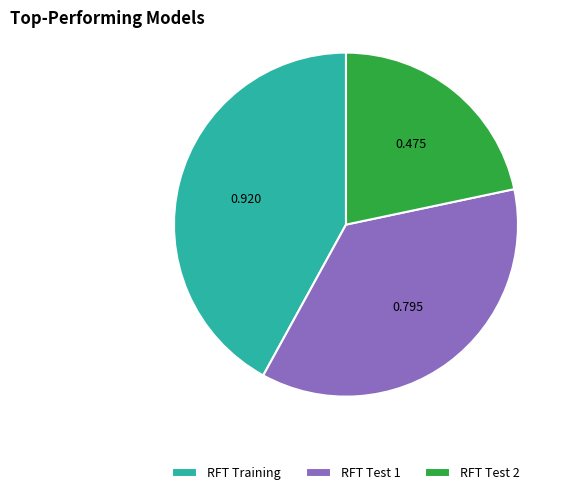

Is the sum of RFT Test 1 and RFT Training greater than half?

Yes